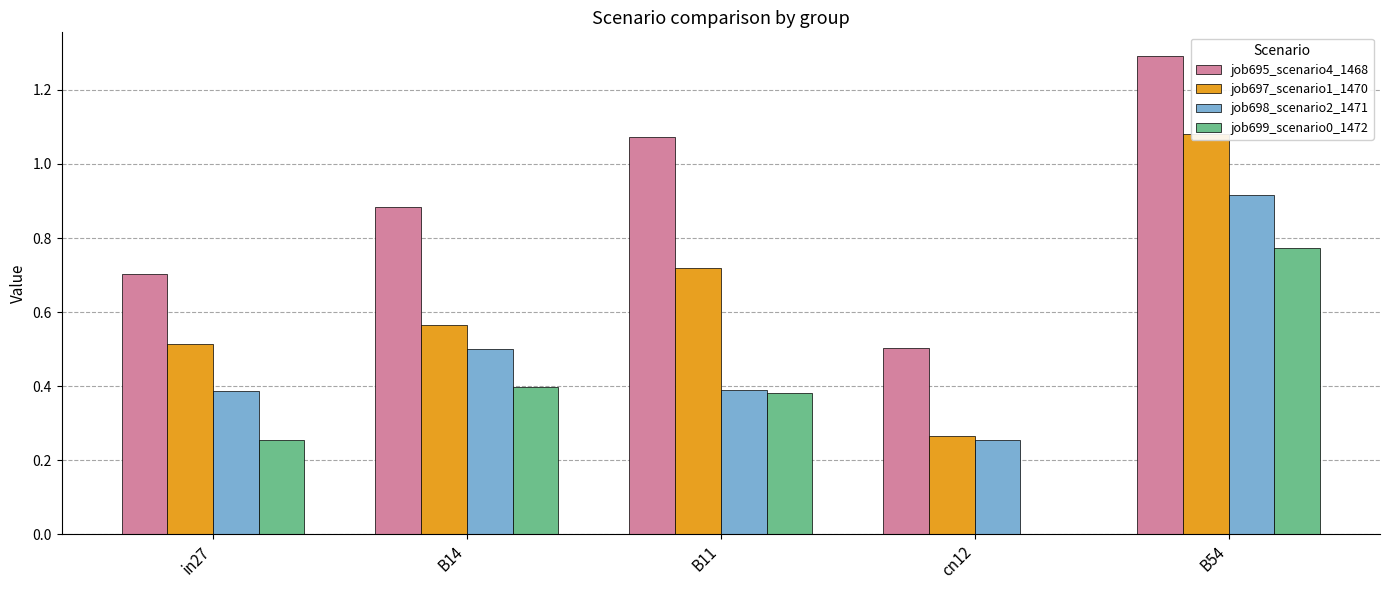

What is the maximum value shown in the chart?

1.3